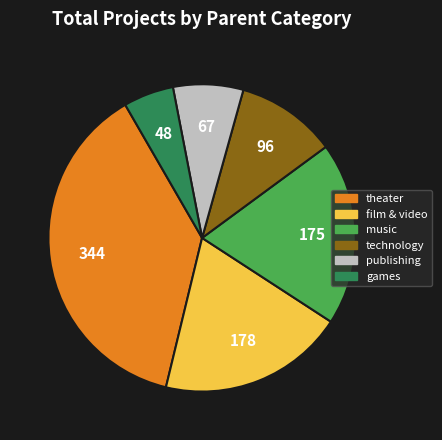

Is there a majority slice in this chart?

No